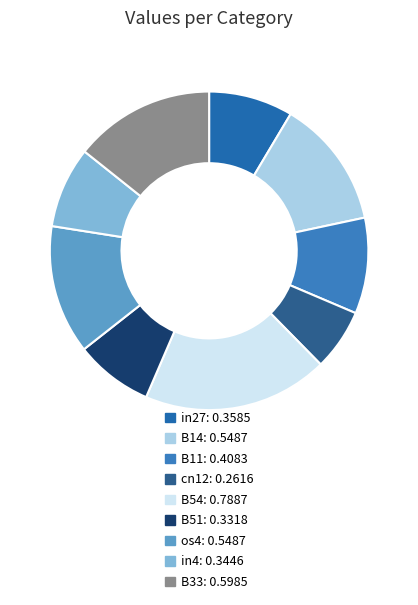

Count the number of slices in the pie.

9